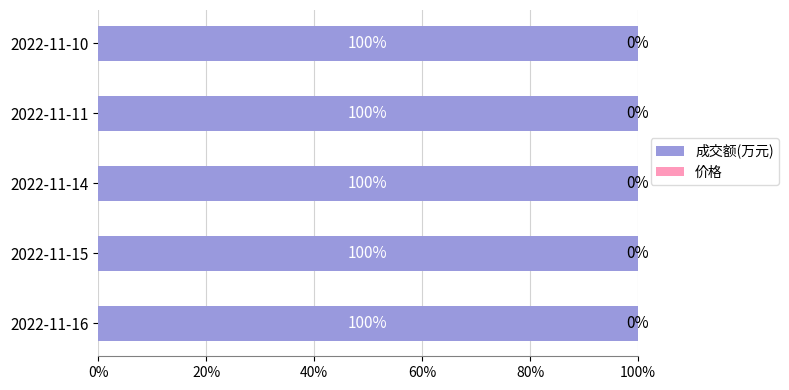

What is the total value across all series at 2022-11-16?

100.0